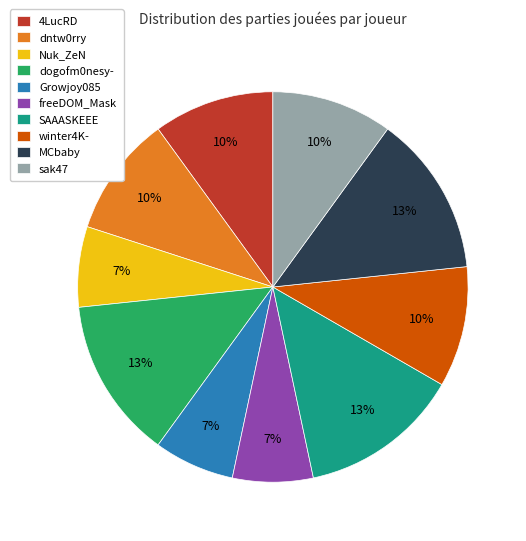

The dntw0rry slice represents 1% of the pie. True or false?

False